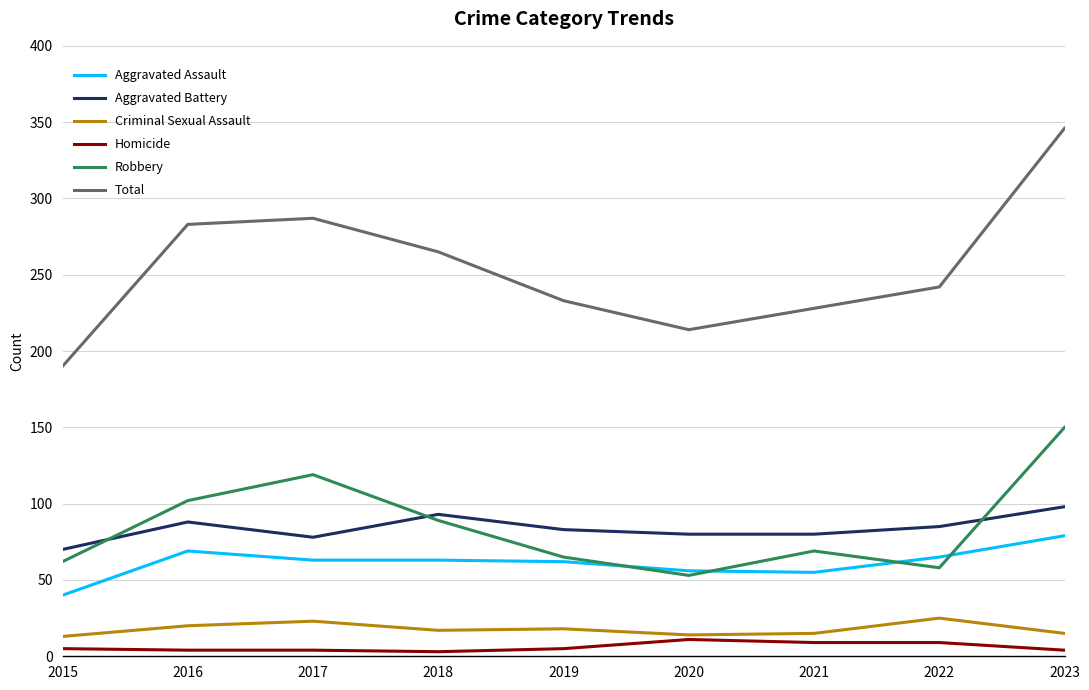

In Criminal Sexual Assault, how many points are higher than both neighbors (excluding endpoints)?

3